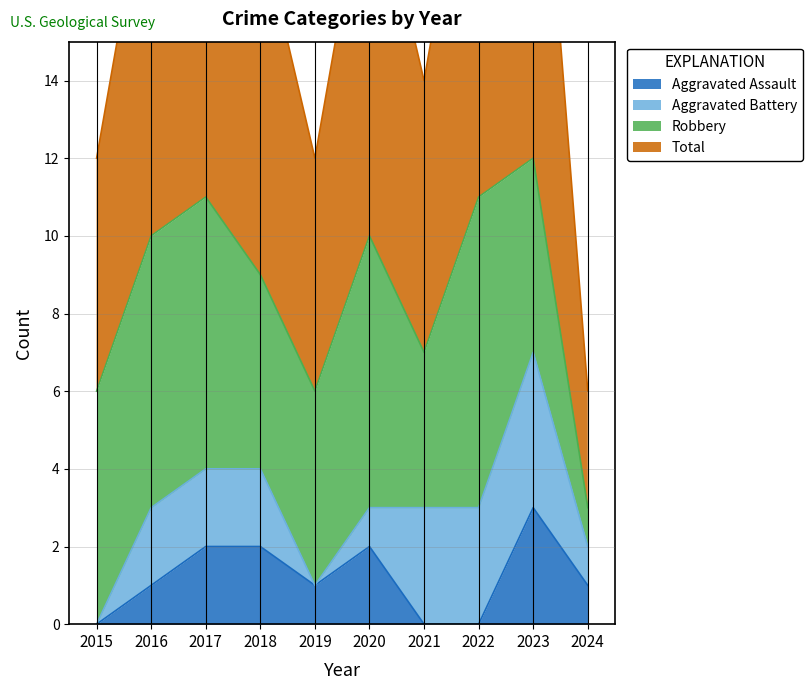

What is the approximate value of Total at 2023?

12